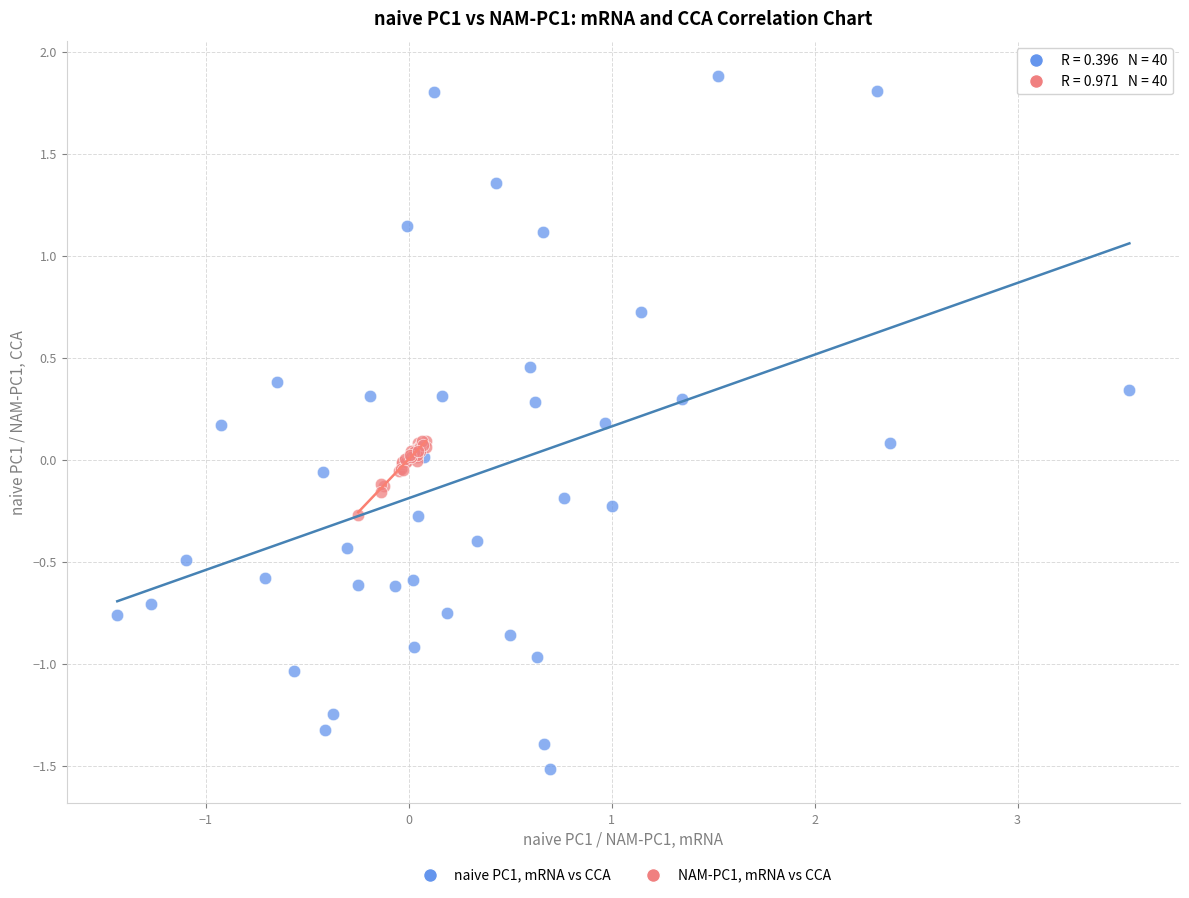

Which series has the widest spread of Y values?

naive PC1, mRNA vs CCA